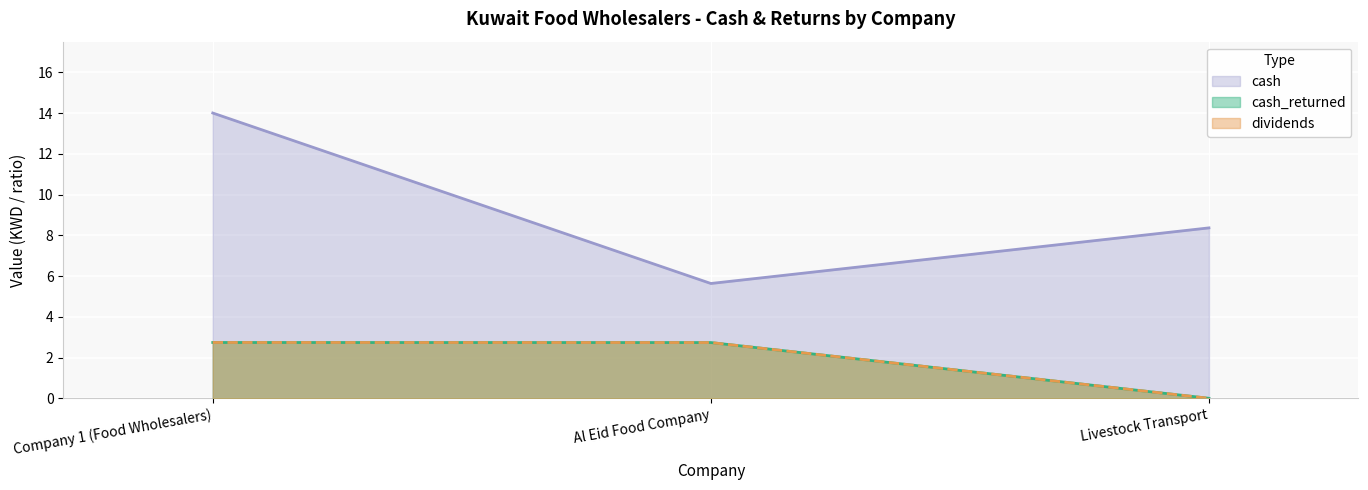

What are all the series names shown in the legend?

cash_returned, dividends, cash